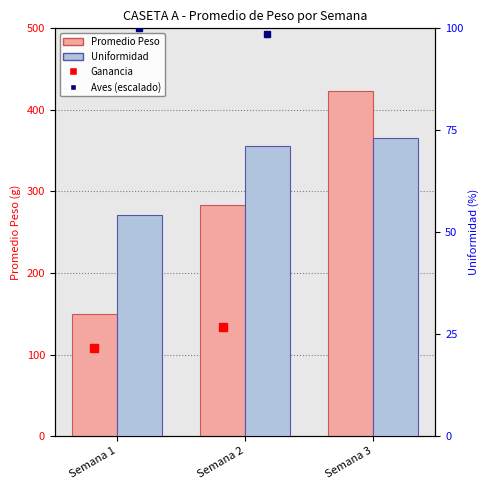

Is the value of Uniformidad (%) at Semana 2 greater than the value of Promedio Peso (g) at Semana 3?

No